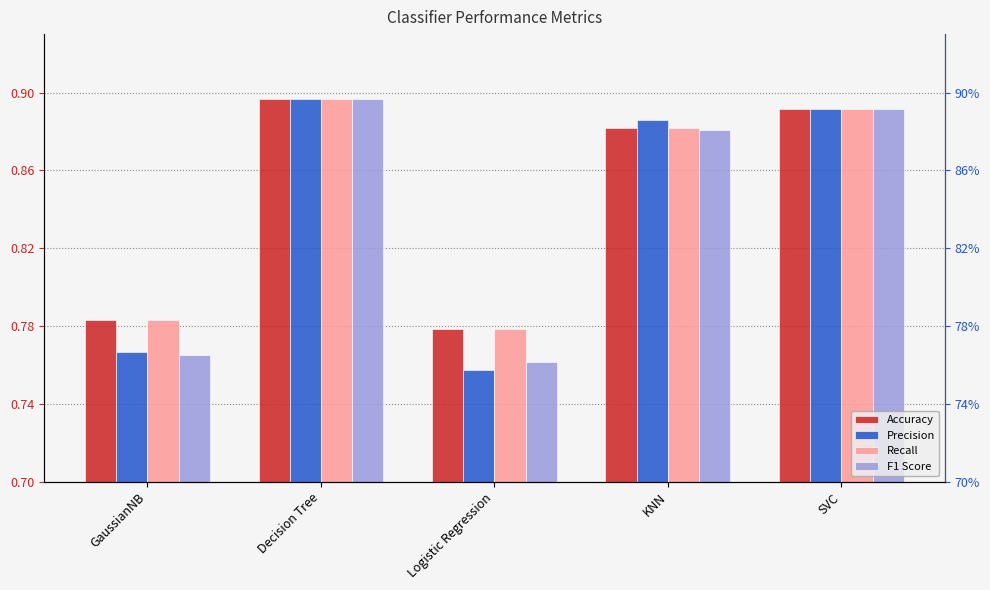

Is the value of Accuracy at KNN greater than the value of F1 Score at SVC?

No